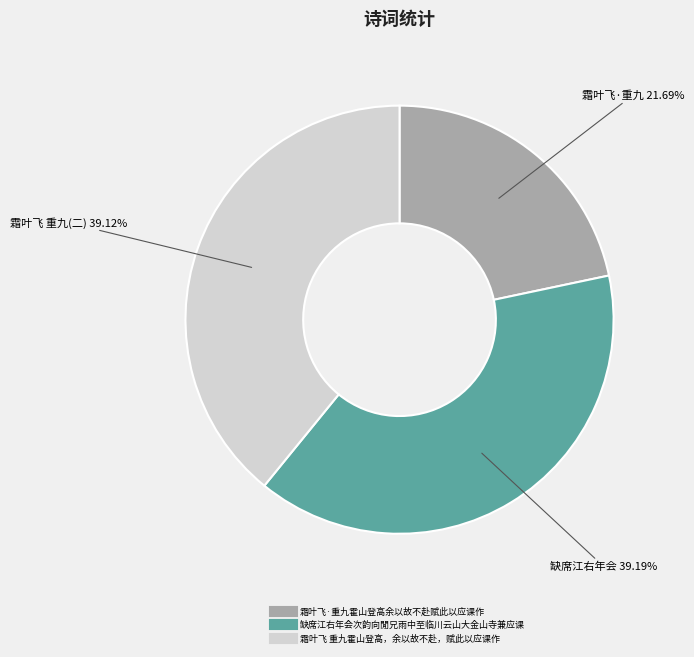

How many slices are in this pie chart?

3